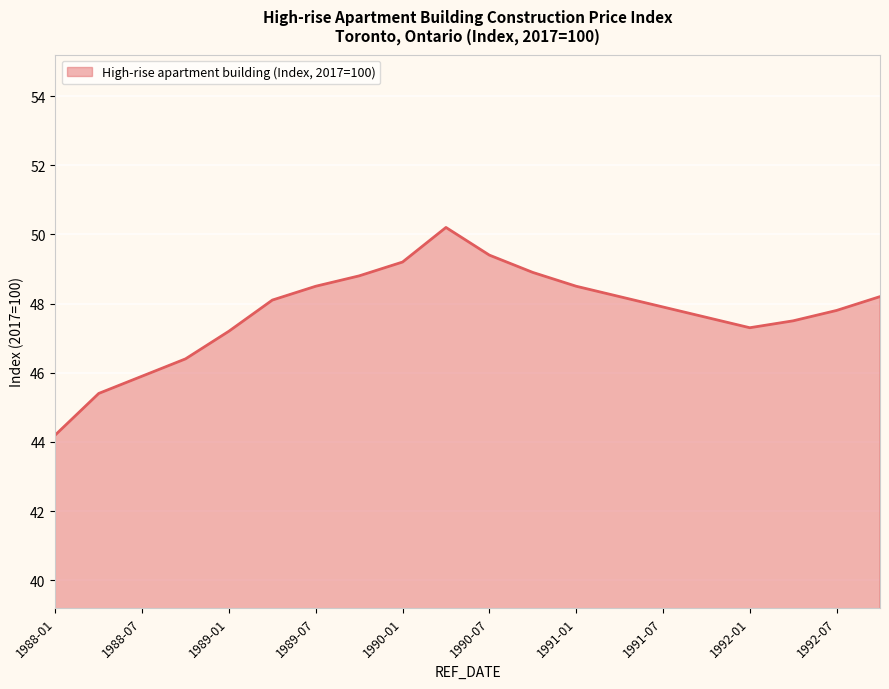

What is the greatest value displayed?

50.2